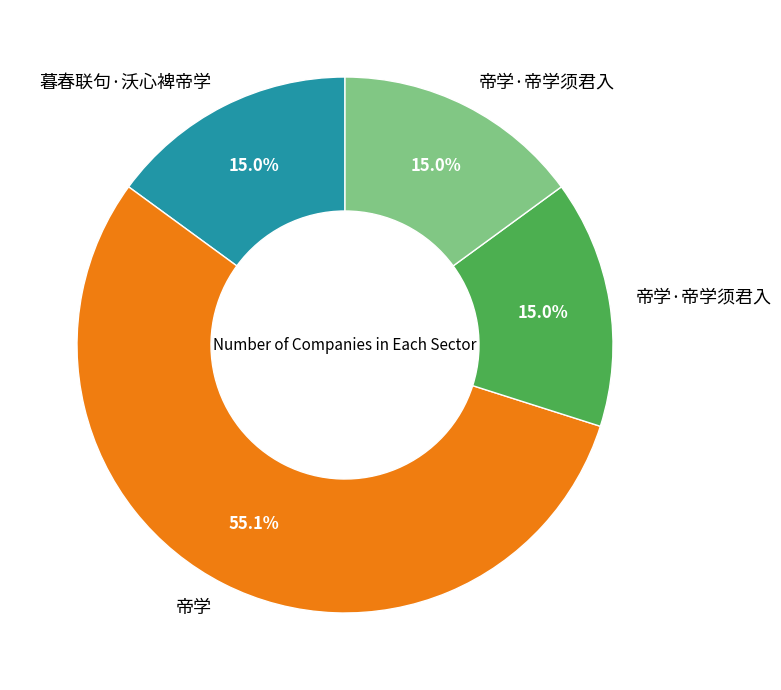

Is there a majority slice in this chart?

Yes